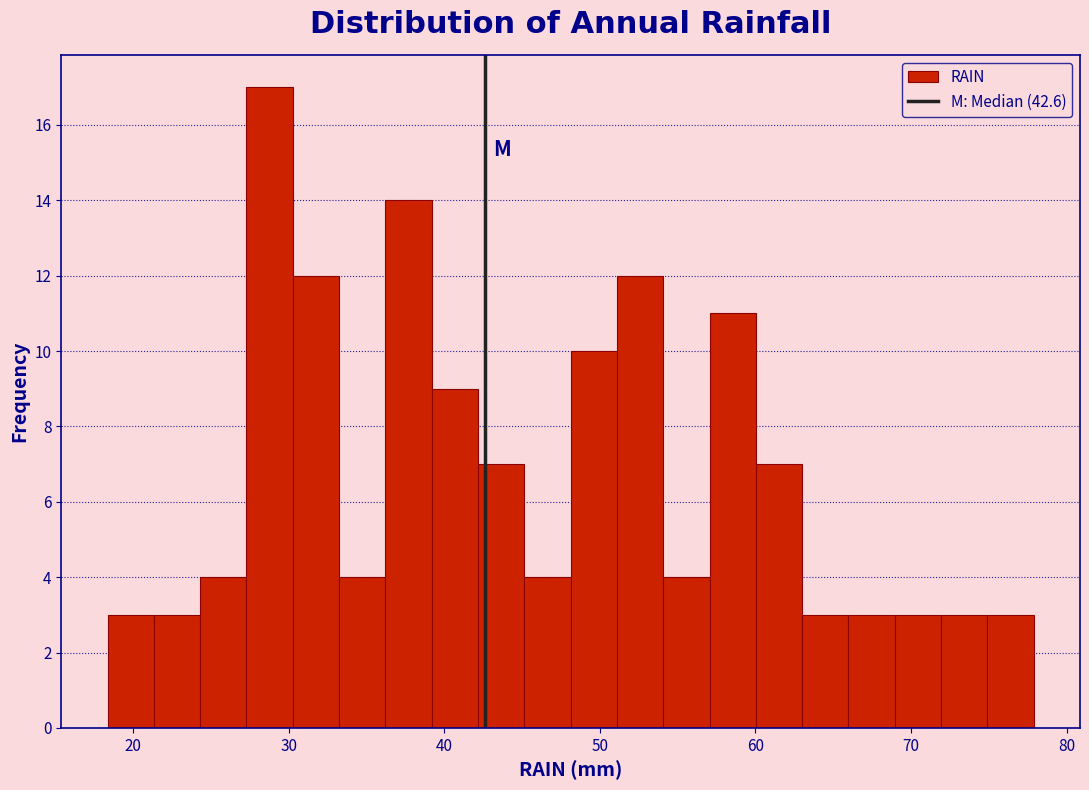

Read against the x-axis, roughly where is the centre of the tallest bar?

29